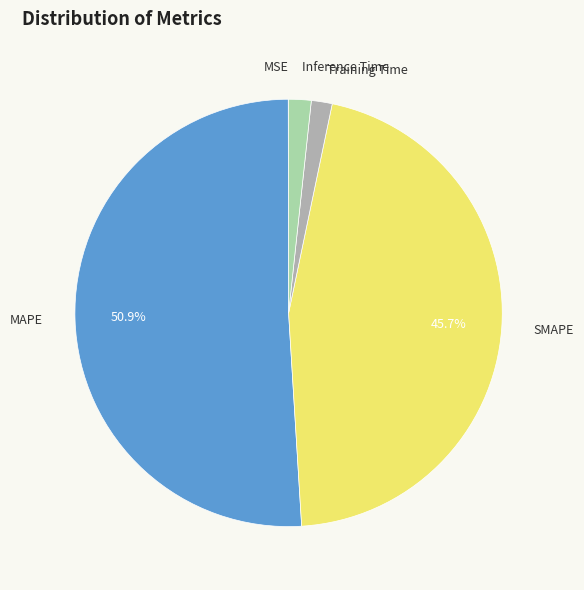

Does any single category account for the majority?

Yes